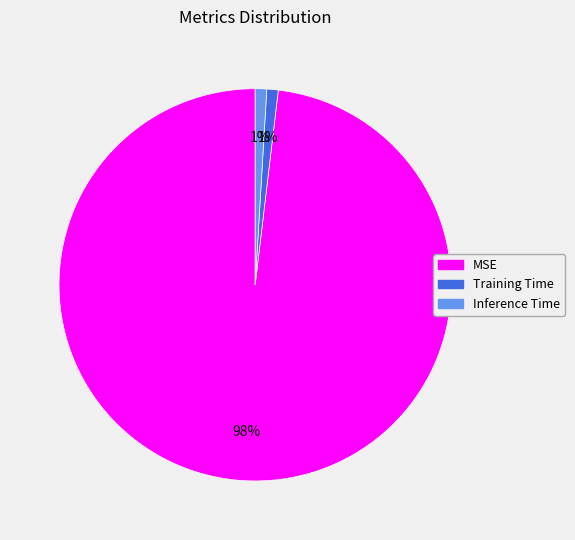

What percentage is the Training Time slice, to the nearest percent?

1%